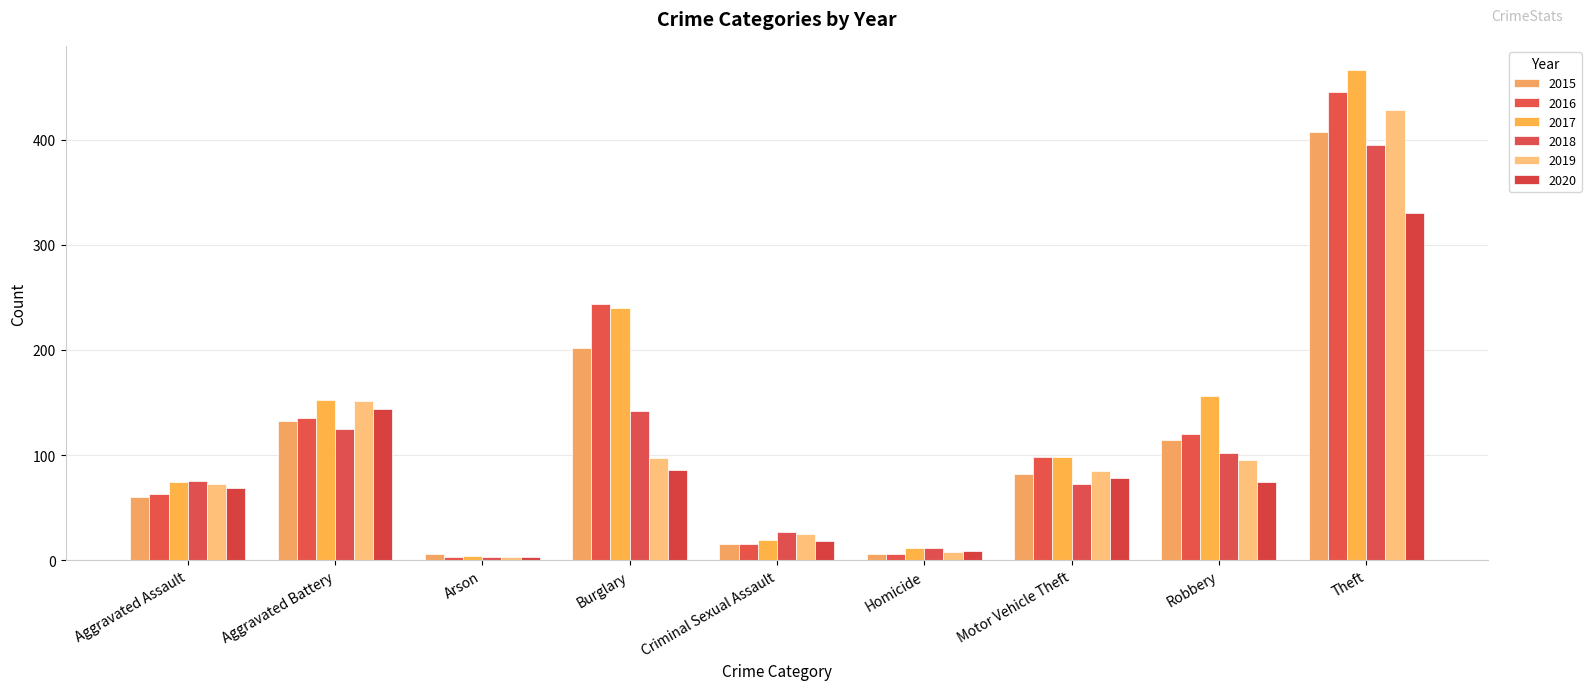

At which category does the chart reach its minimum across all series?

Arson